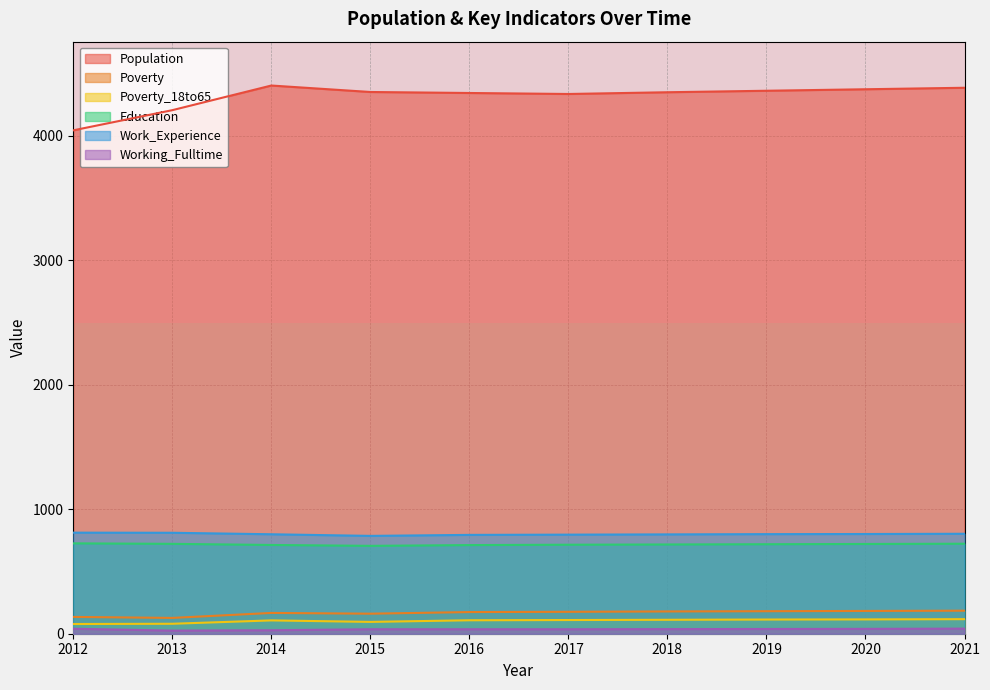

What is the highest value of the Education series?

726